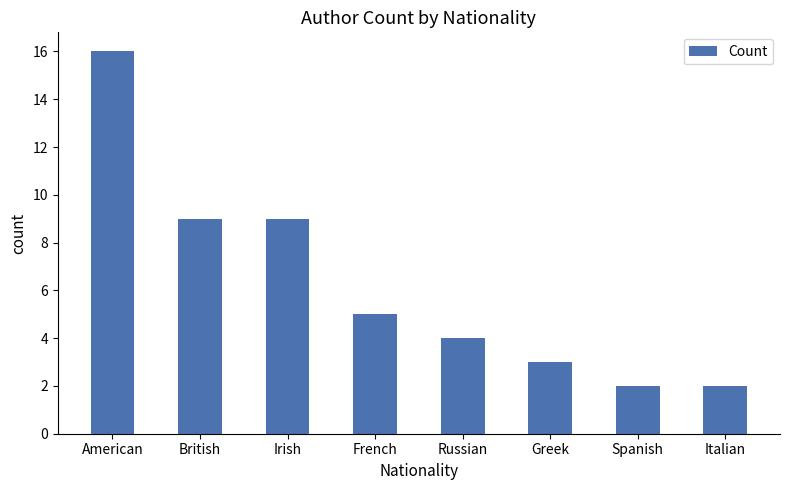

What is the change in value from Russian to Spanish?

-2